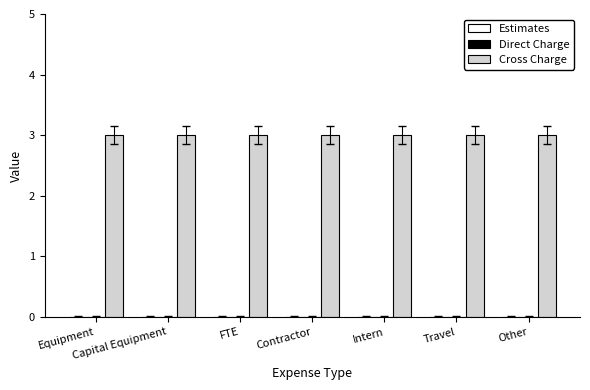

What is the spread (max minus min) of values at Capital Equipment?

3